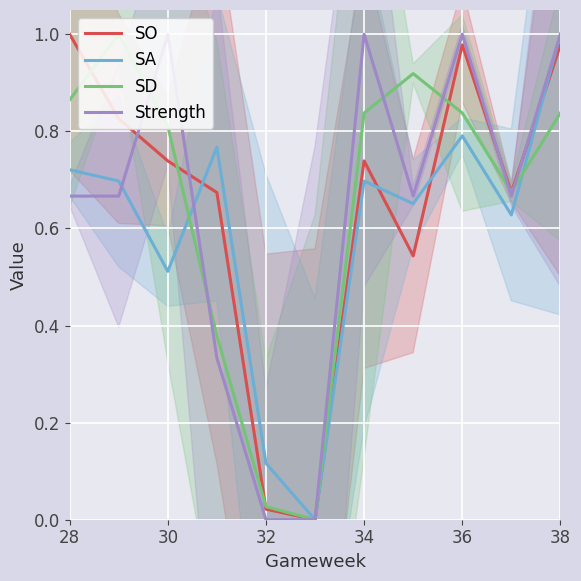

What is the label of the 1st point from the left?

28